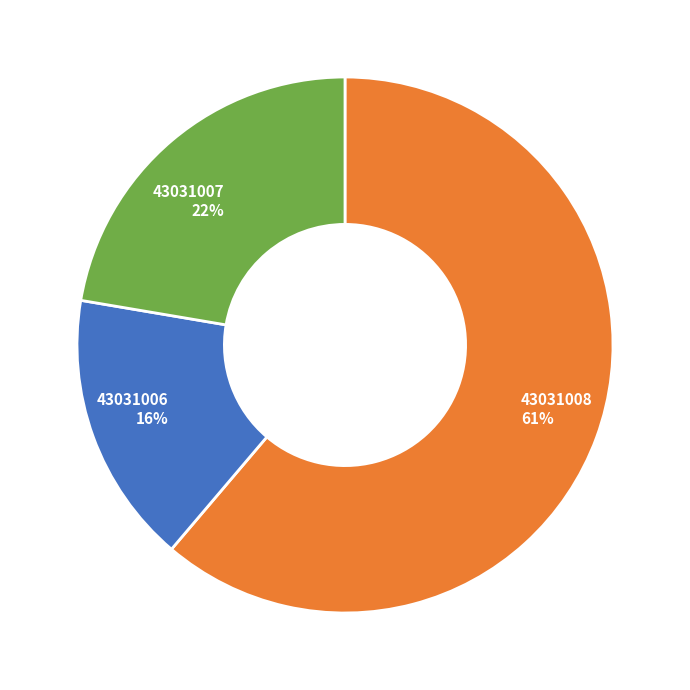

Rank the categories by value from lowest to highest.

43031006, 43031007, 43031008